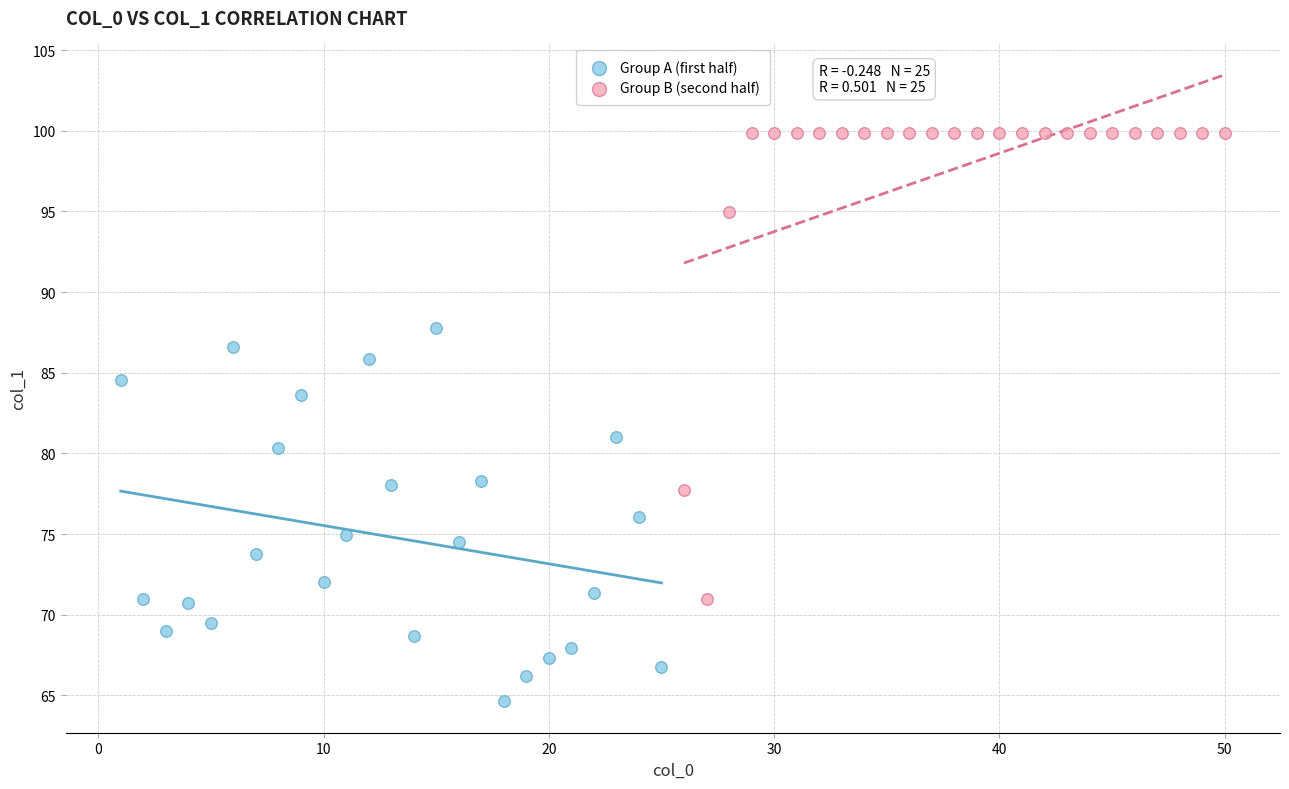

Which series reaches the minimum Y coordinate?

Group A (first half)